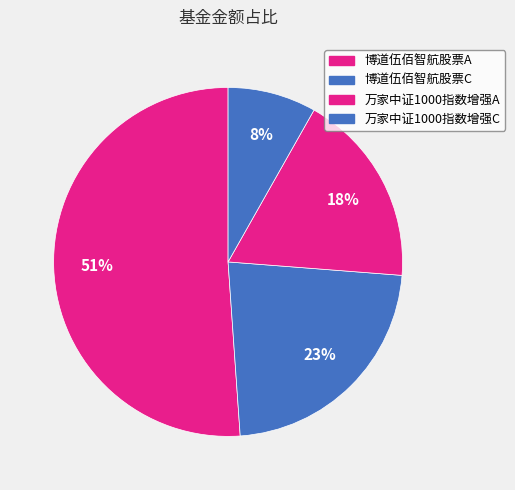

Count the number of slices in the pie.

4